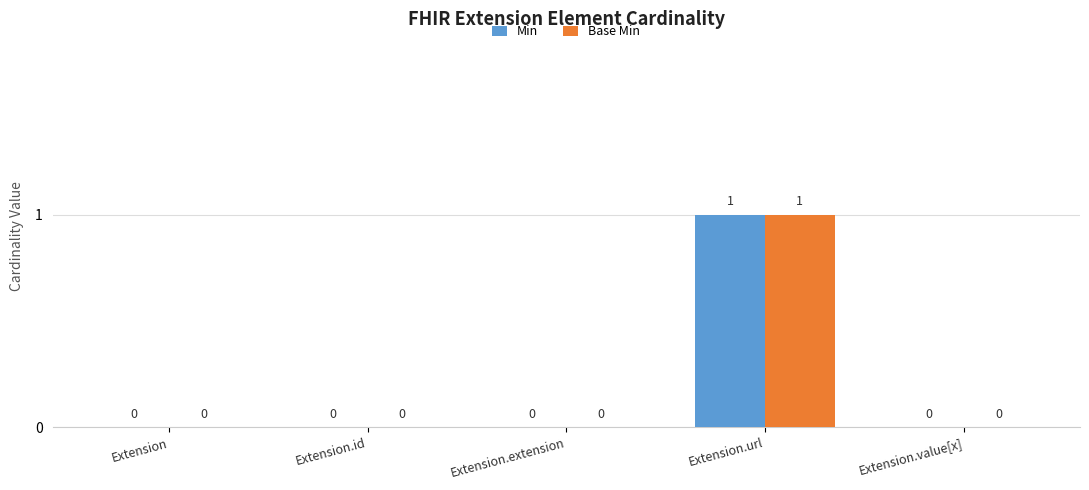

What are all the series names shown in the legend?

Min, Base Min